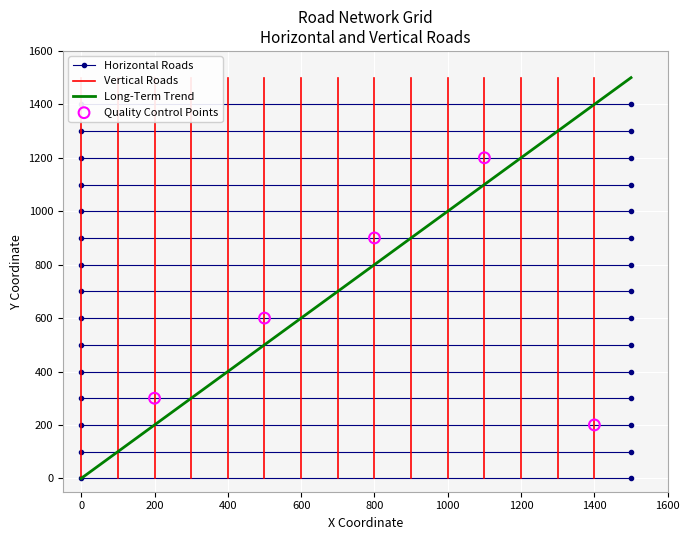

What Y value in the scatter plot is closest to 700?

600